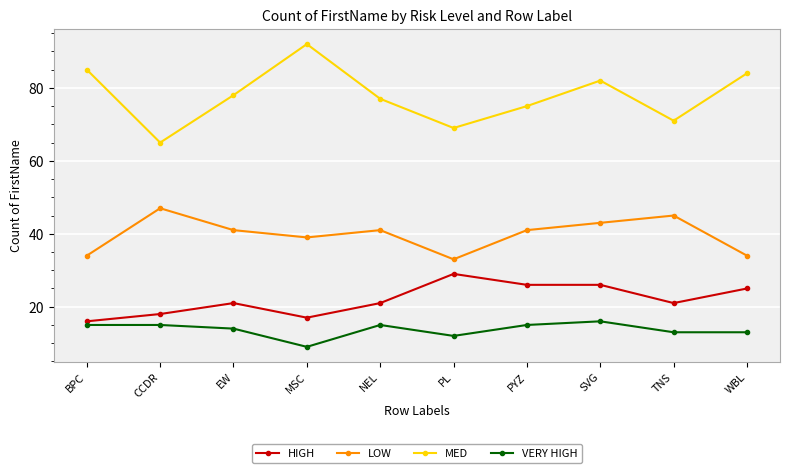

At which category is the sum across all series the highest?

SVG